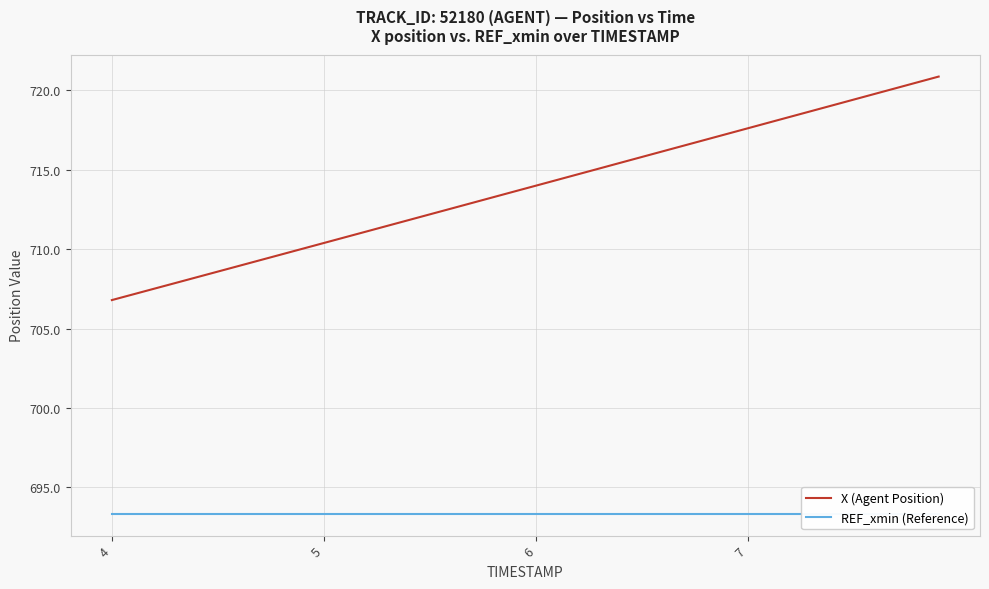

What is the difference between the second highest and second lowest values in the X (Agent Position) series?

13.3